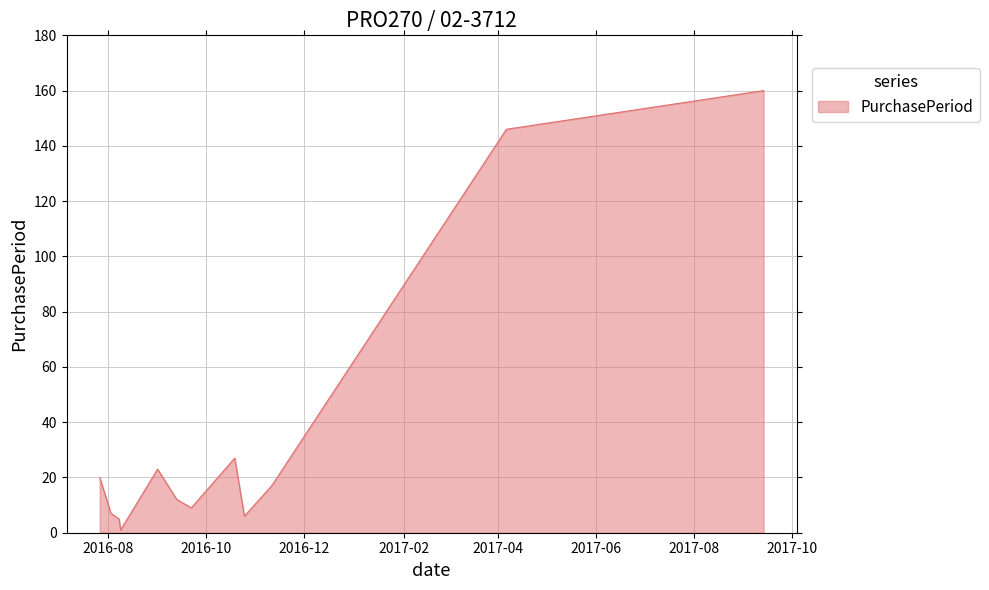

What is the greatest value displayed?

160